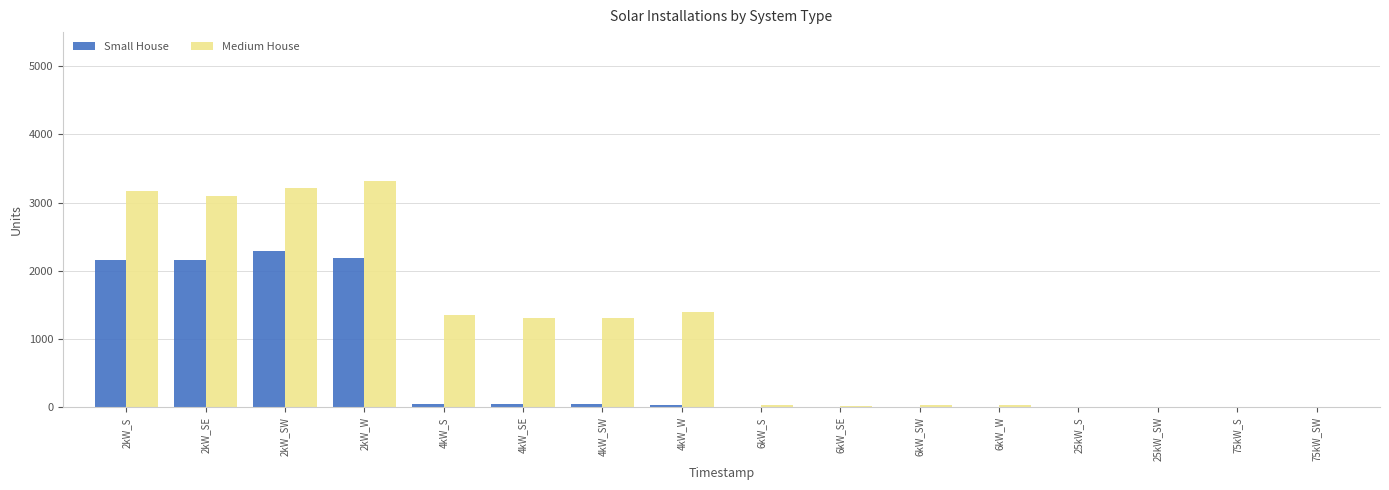

Which series has the largest range (max minus min)?

Medium House